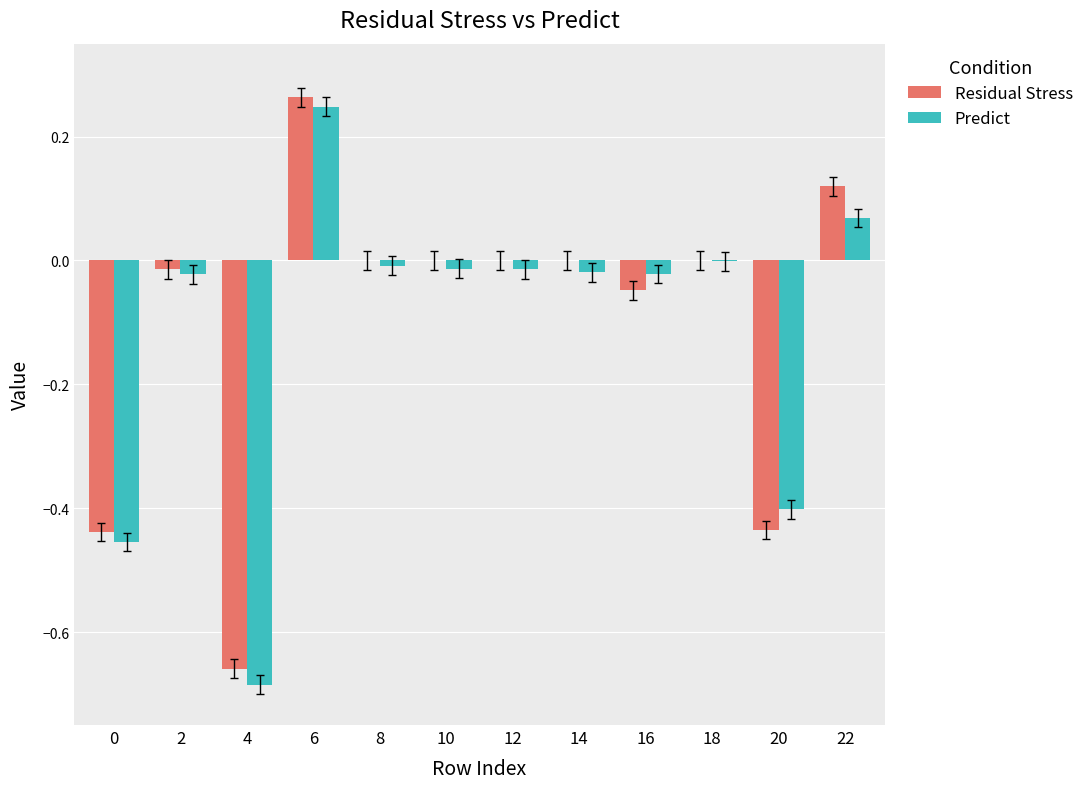

Between 14 and 16, which series saw the biggest shift?

Residual Stress